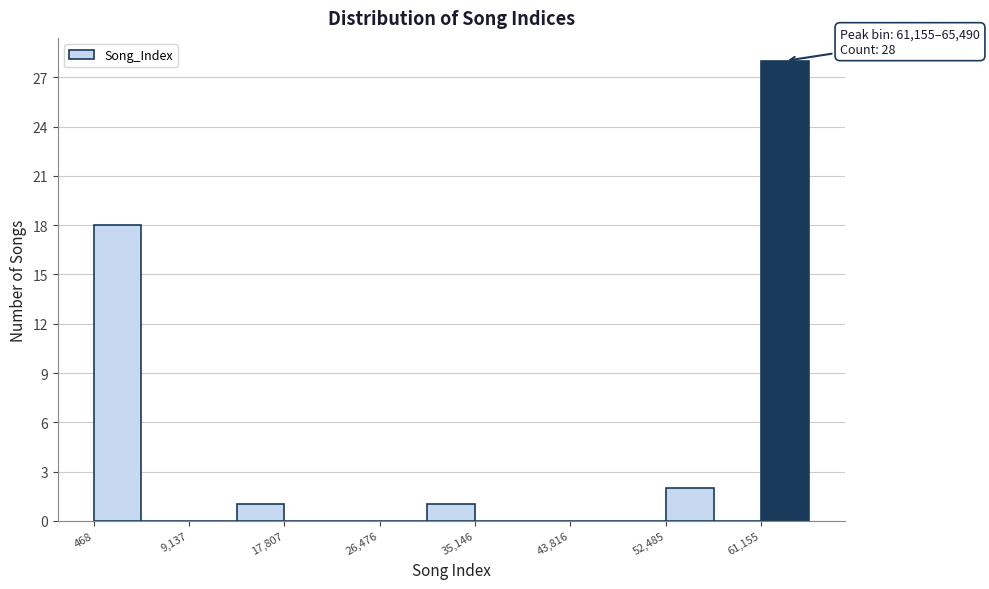

Over which range of the x-axis is the bar tallest?

61000 to 65000